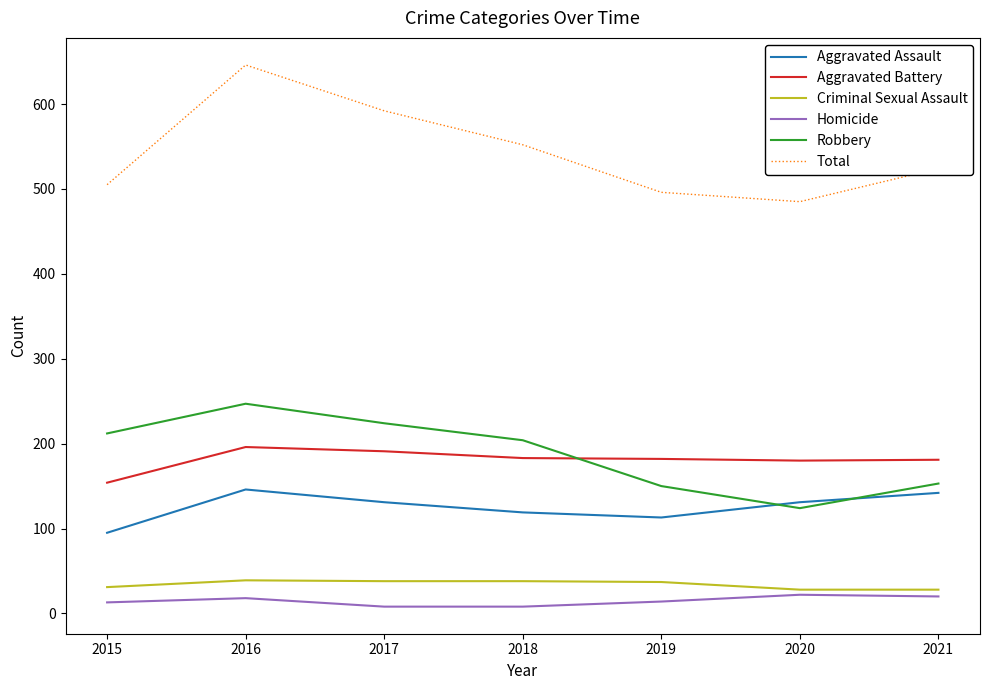

Where does the Criminal Sexual Assault series first go above 37?

2016